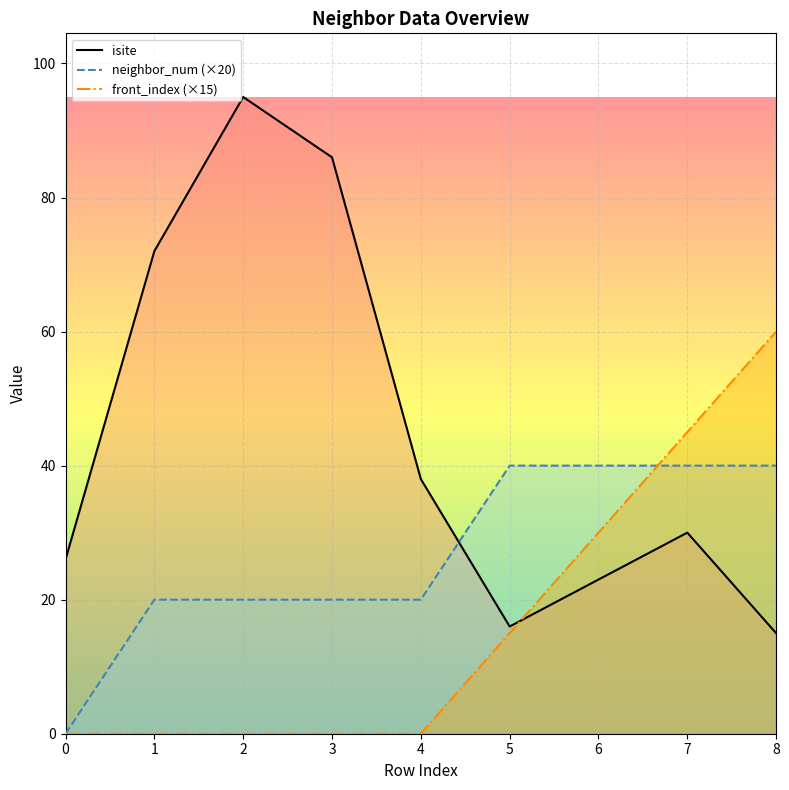

Which series changed the most between 0 and 4?

neighbor_num (×20)